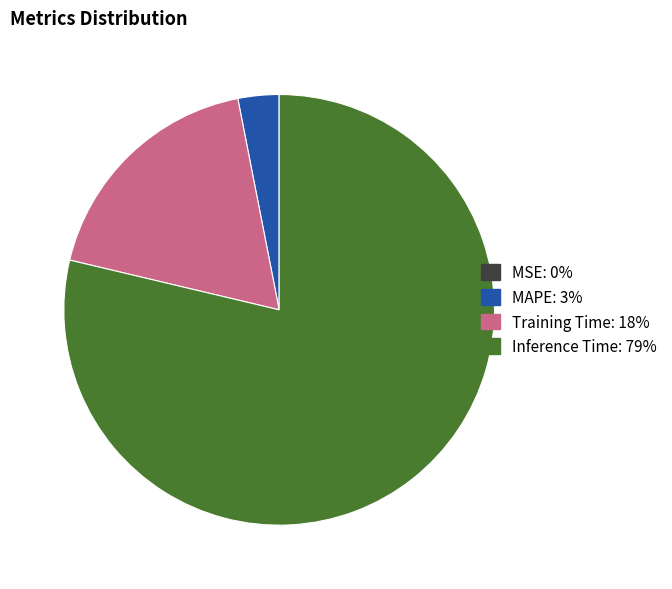

Does any single category account for the majority?

Yes